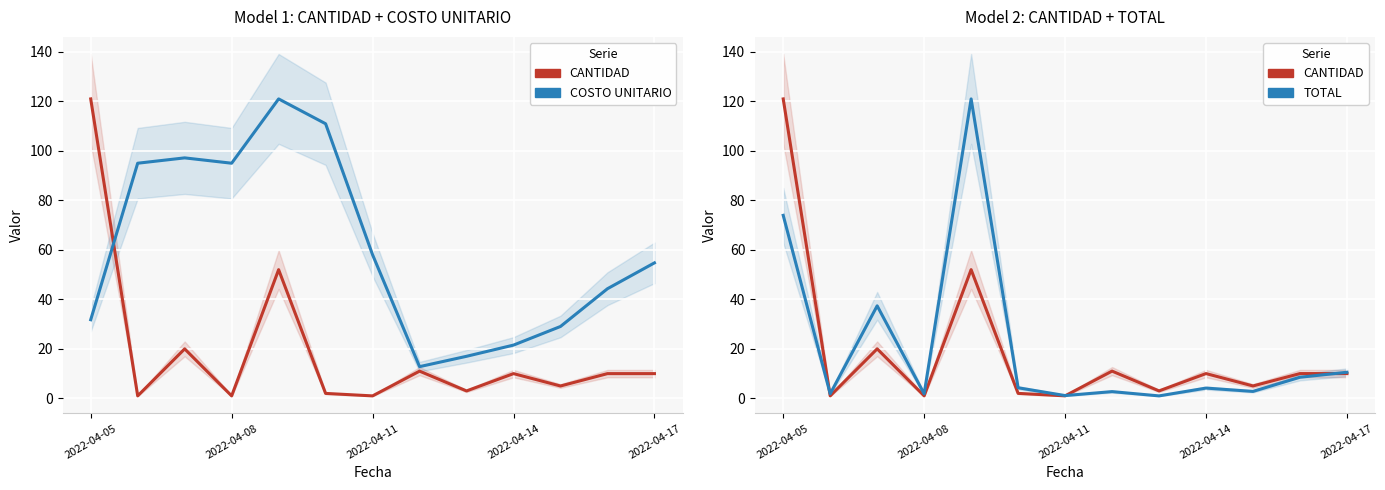

How many values in the CANTIDAD series exceed 10?

4